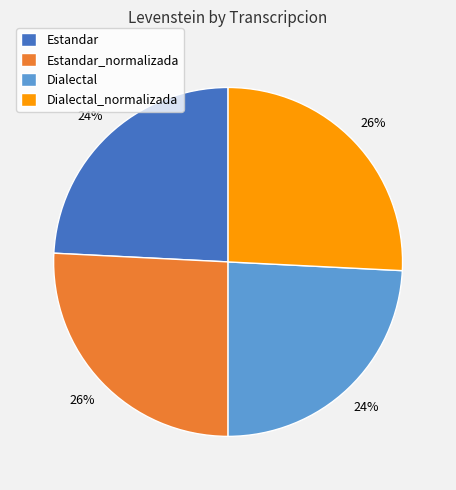

True or false: Estandar_normalizada accounts for 36% of the total.

False